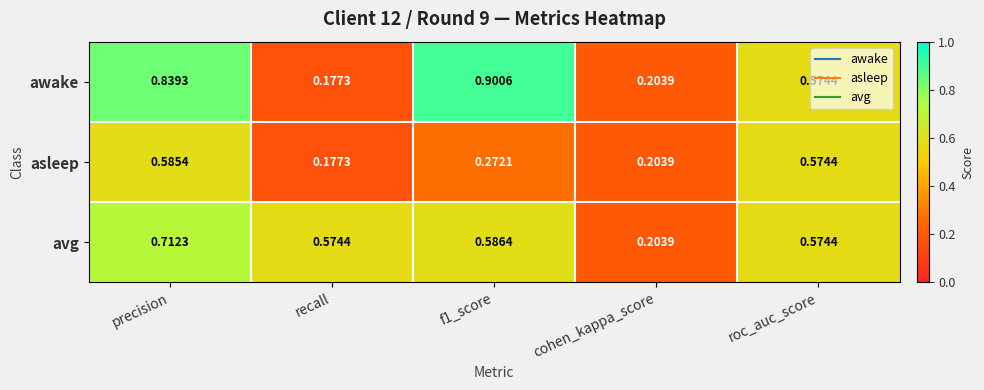

Which series changed the most between f1_score and cohen_kappa_score?

awake